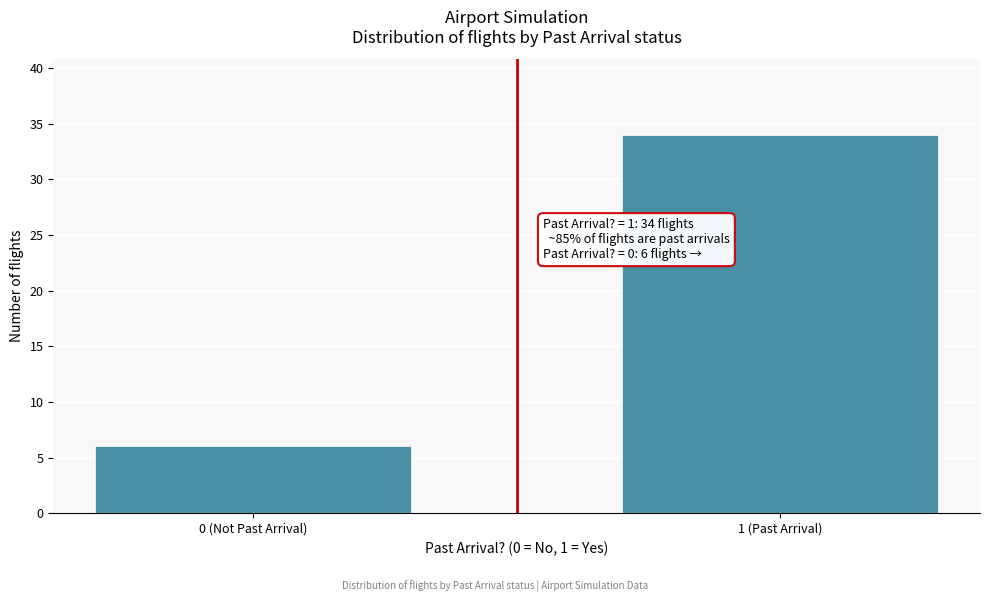

Reading left to right, transcribe all the data shown in this chart.

0 (Not Past Arrival)=6	1 (Past Arrival)=34